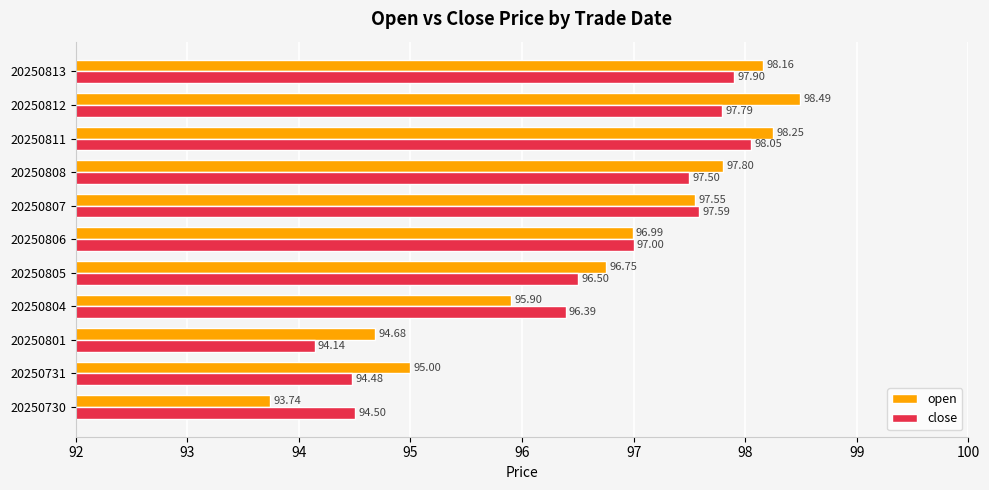

Rank the series at 20250806 from highest to lowest value.

close, open